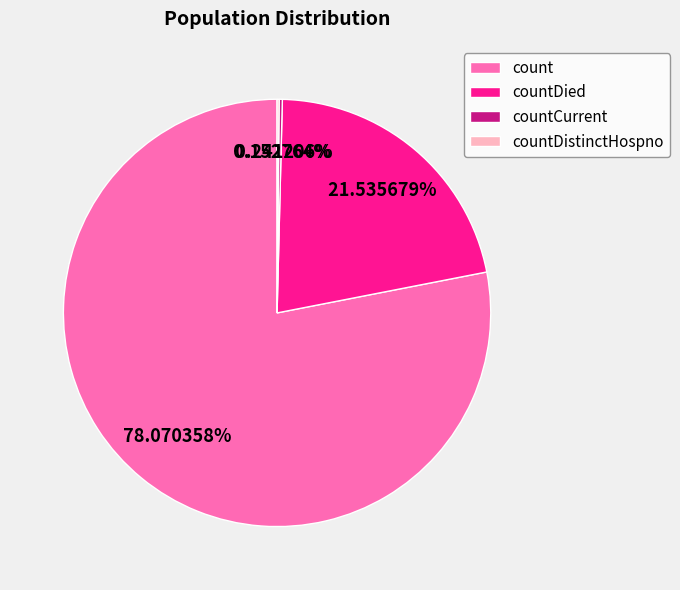

Does count represent more than half of the total?

Yes